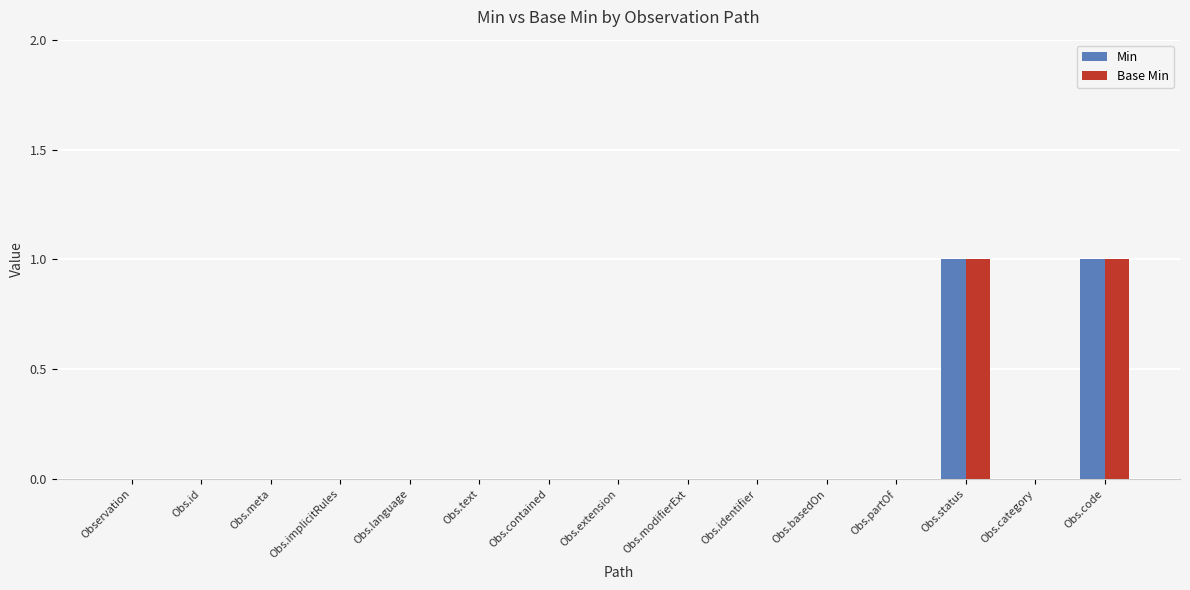

The value of Base Min at Obs.partOf is 0. True or false?

True